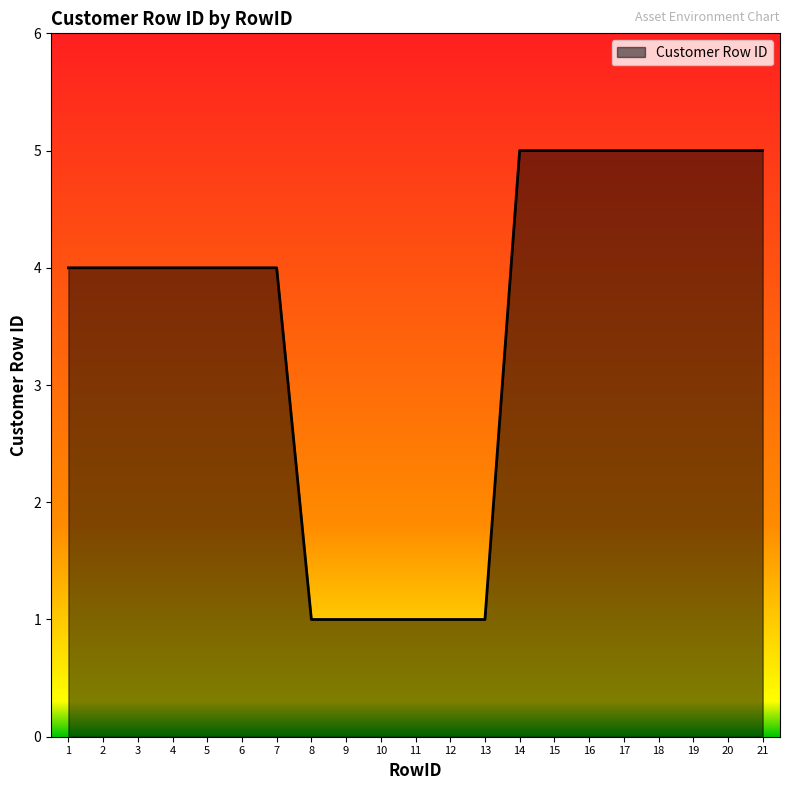

What is the sum of the values at 10 and 6?

5